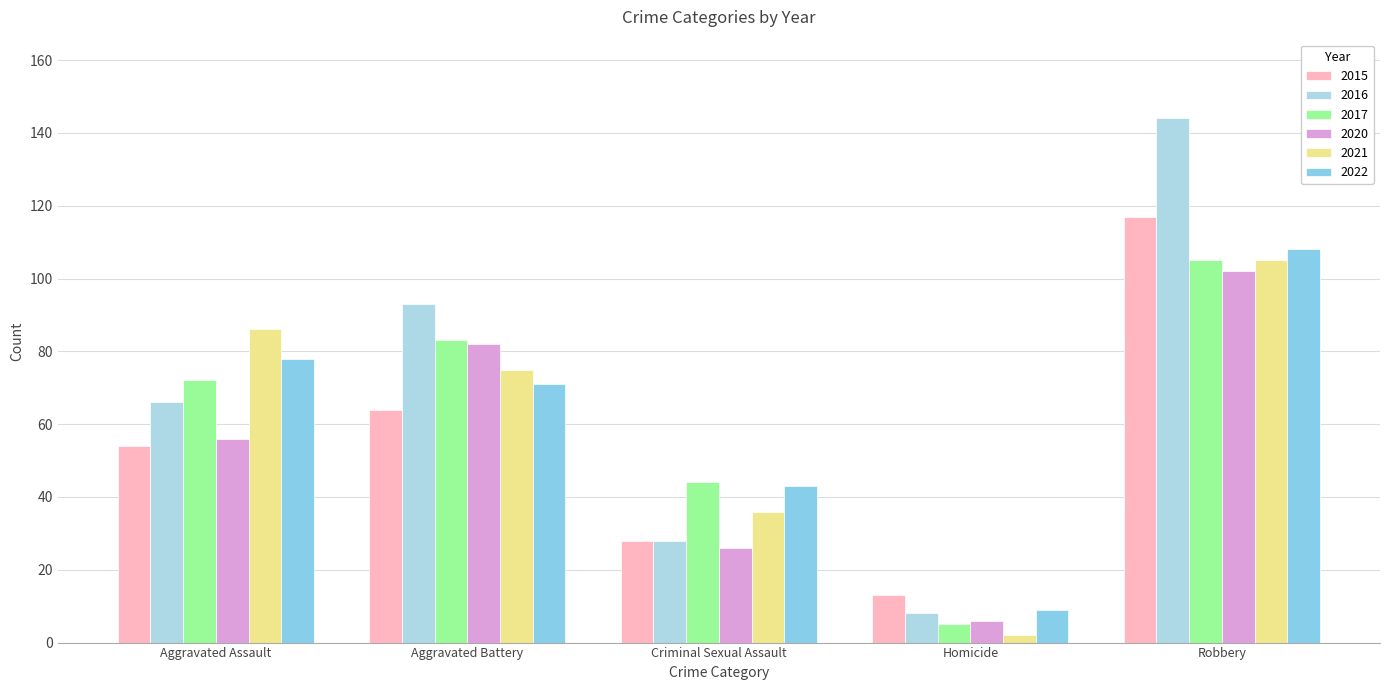

Which series has the largest range (max minus min)?

2016